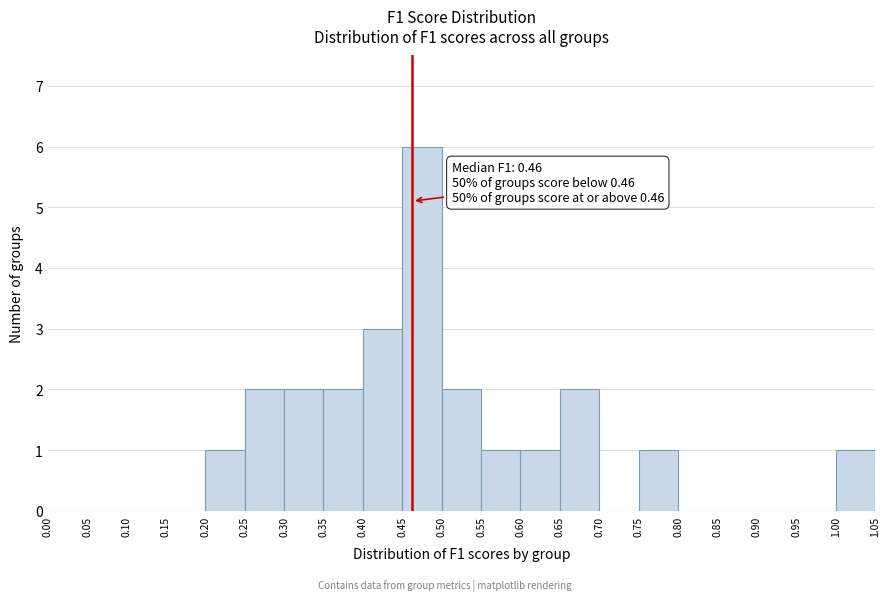

Which range on the x-axis has the tallest bar?

0.45 to 0.50